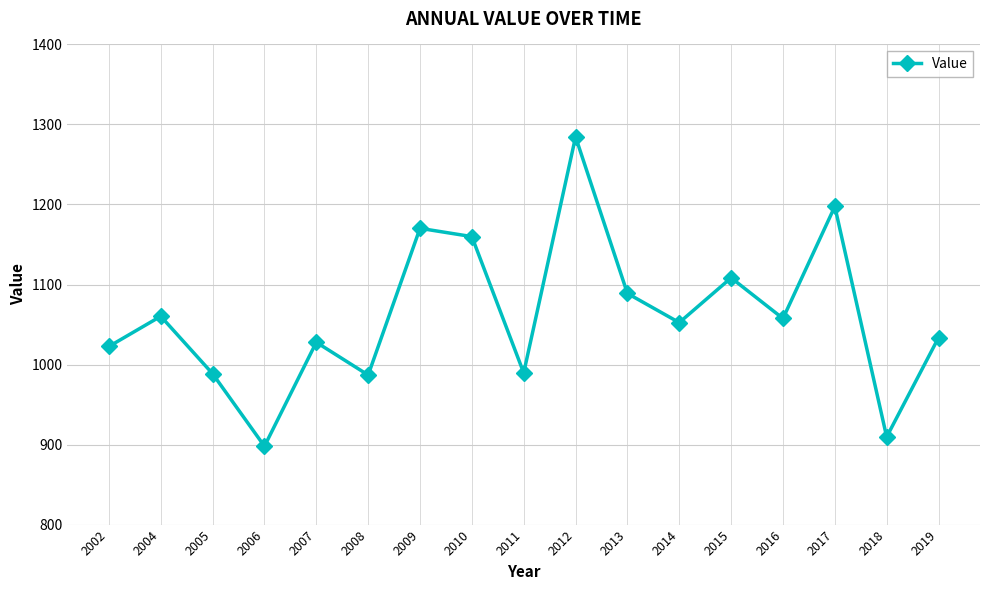

What is the average value?

1060.9